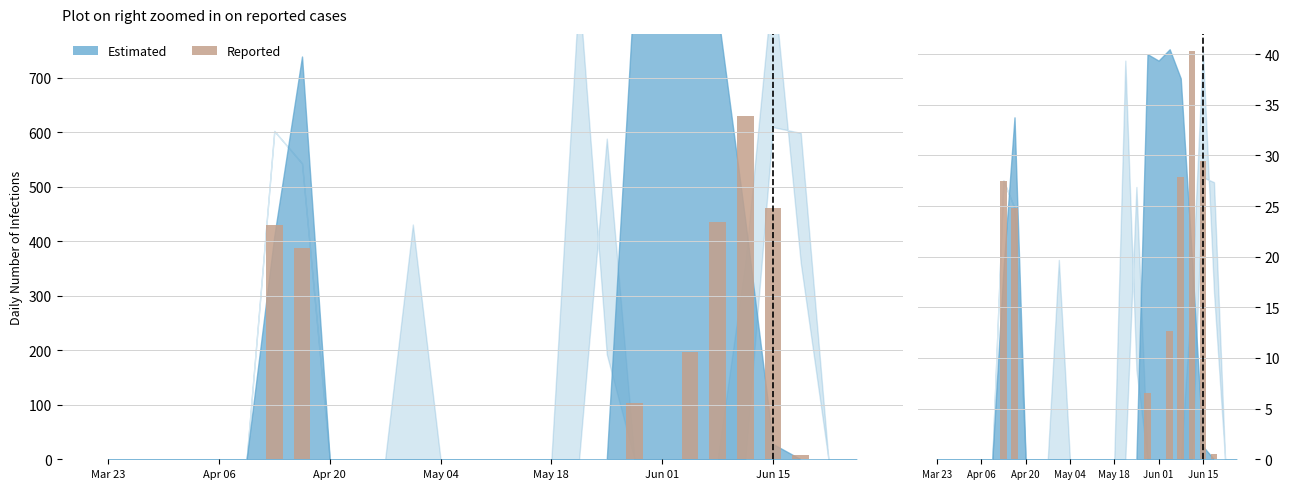

The value at 19 is 6.6. True or false?

True